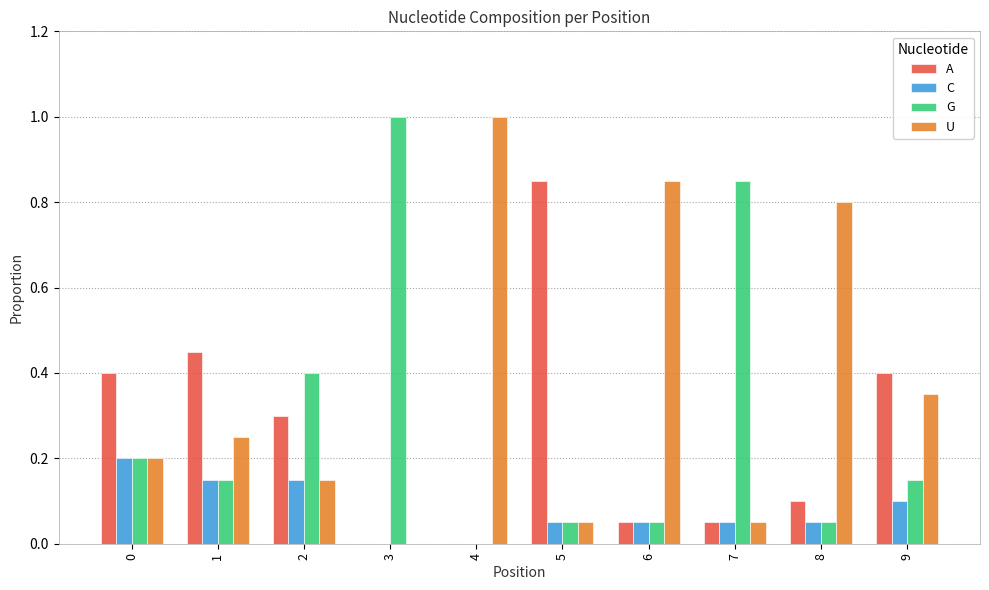

Which series changed the most between 2 and 6?

U